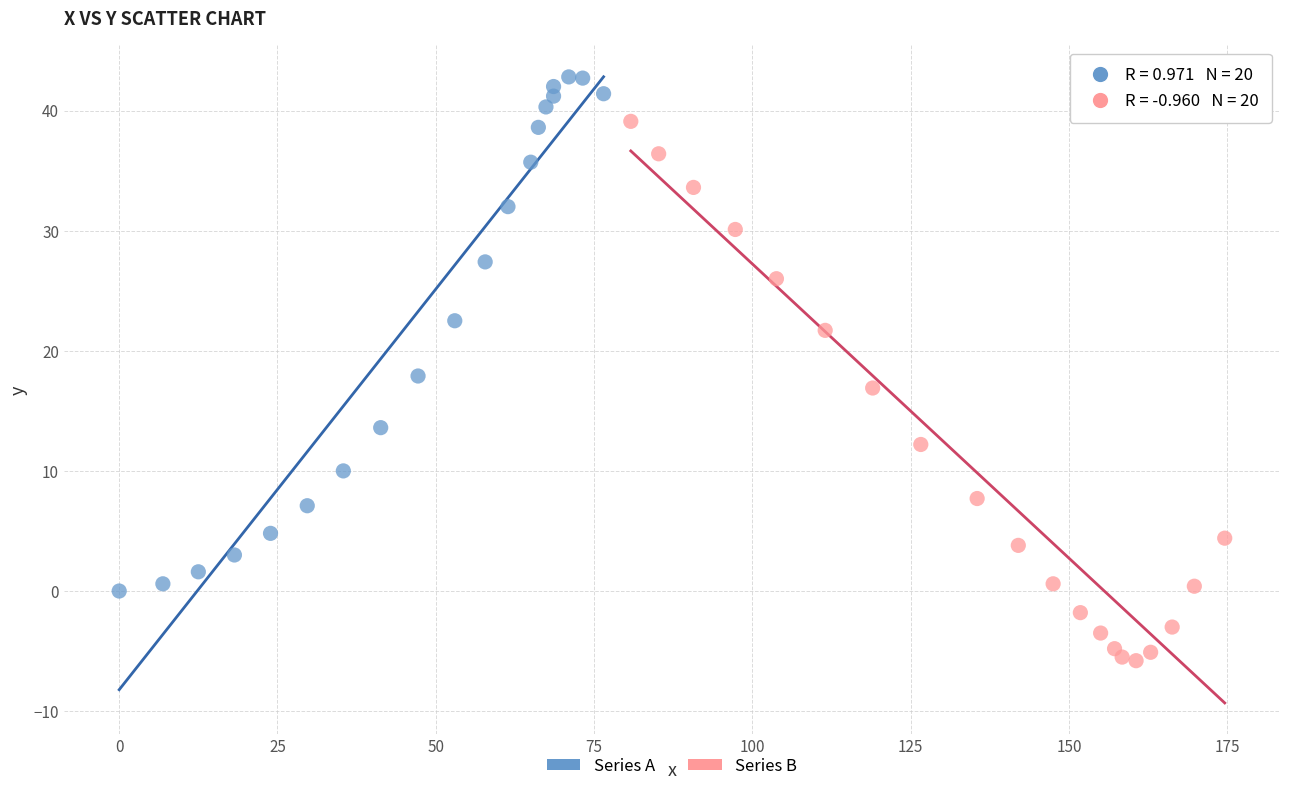

Which series reaches the maximum Y coordinate?

Series A